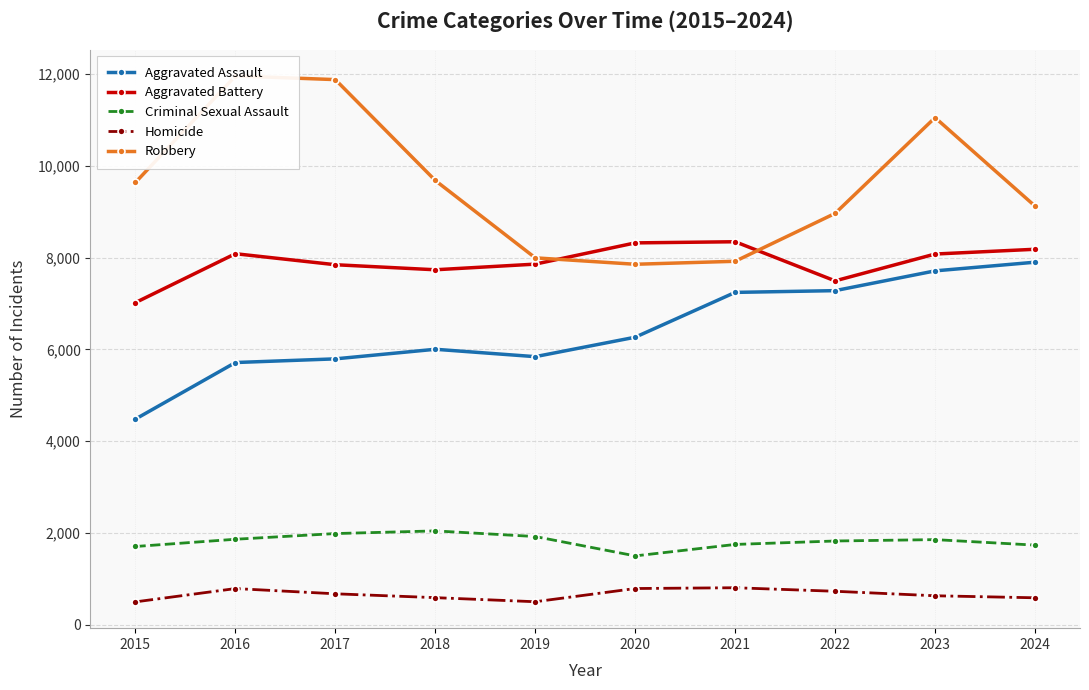

True or false: Homicide and Robbery intersect in this chart.

False